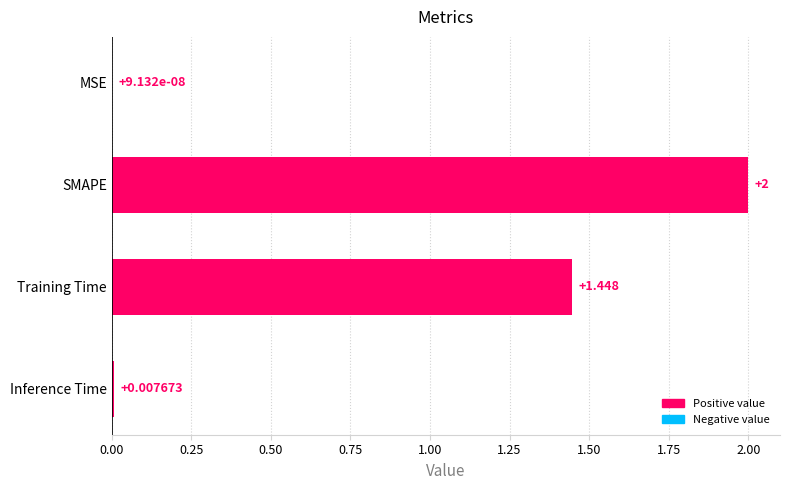

Where is the data nearest to the value 1?

Training Time